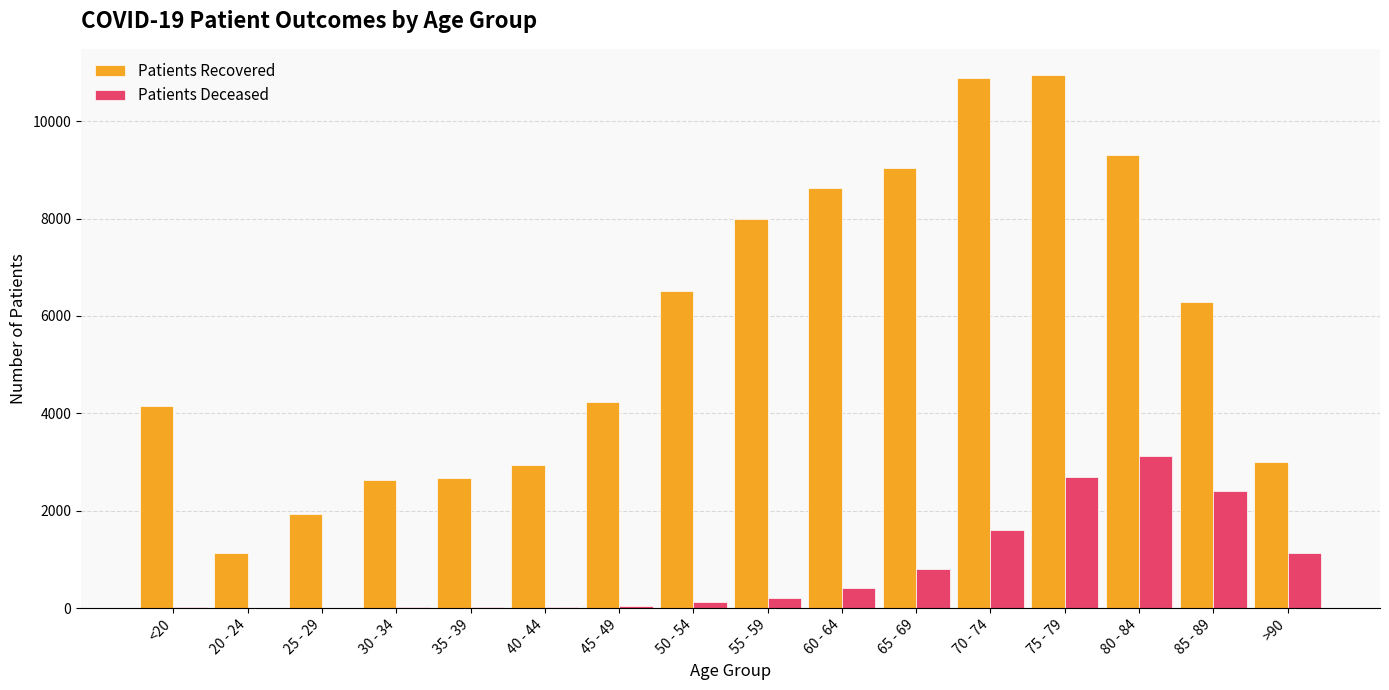

At which category is the sum across all series the highest?

75 - 79